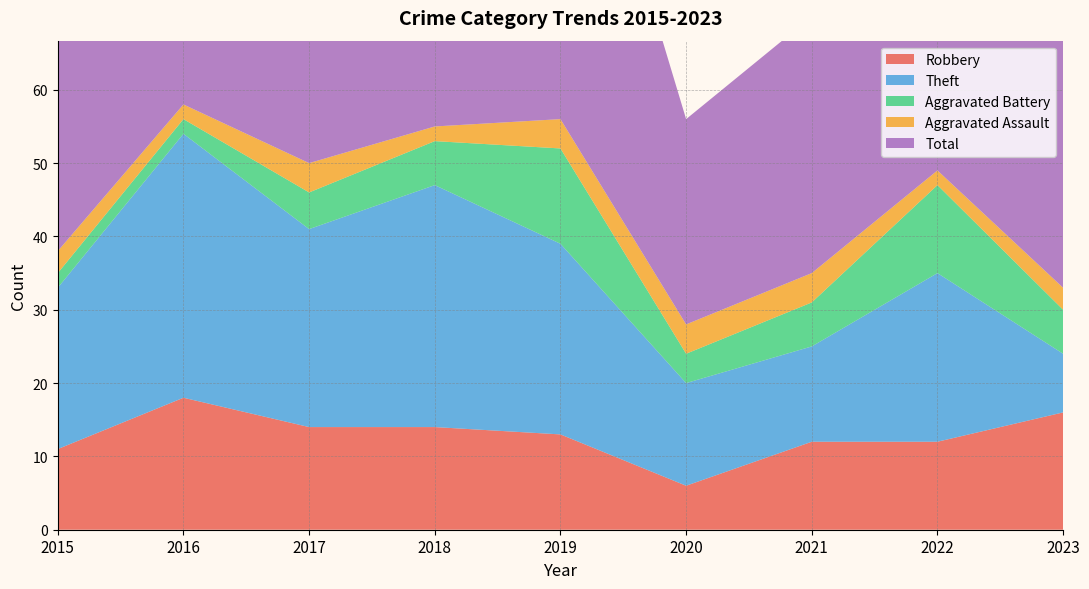

Reading right to left, extract all data points from this chart.

Robbery: 16	12	12	6	13	14	14	18	11
Theft: 8	23	13	14	26	33	27	36	22
Aggravated Battery: 6	12	6	4	13	6	5	2	2
Aggravated Assault: 3	2	4	4	4	2	4	2	3
Total: 34	50	35	28	57	56	50	58	38